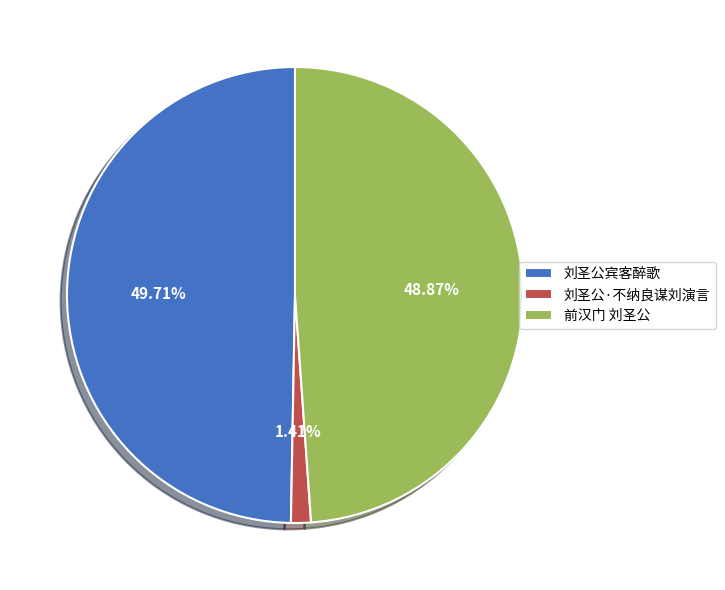

Count the number of slices in the pie.

3